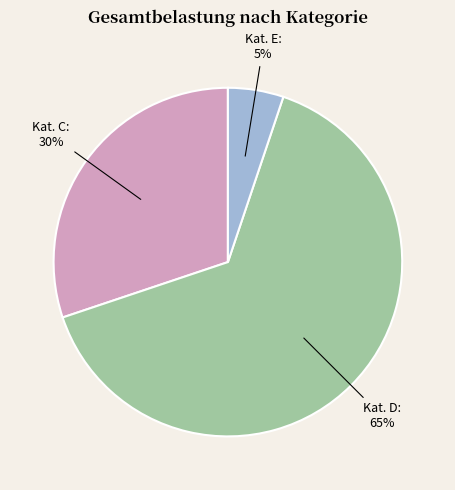

How many segments does this pie chart have?

3